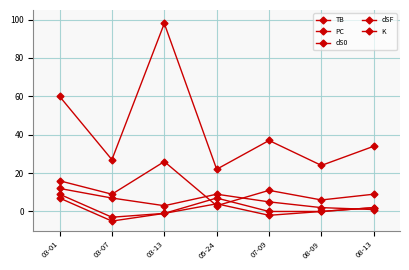

How many lines are shown in the chart?

5